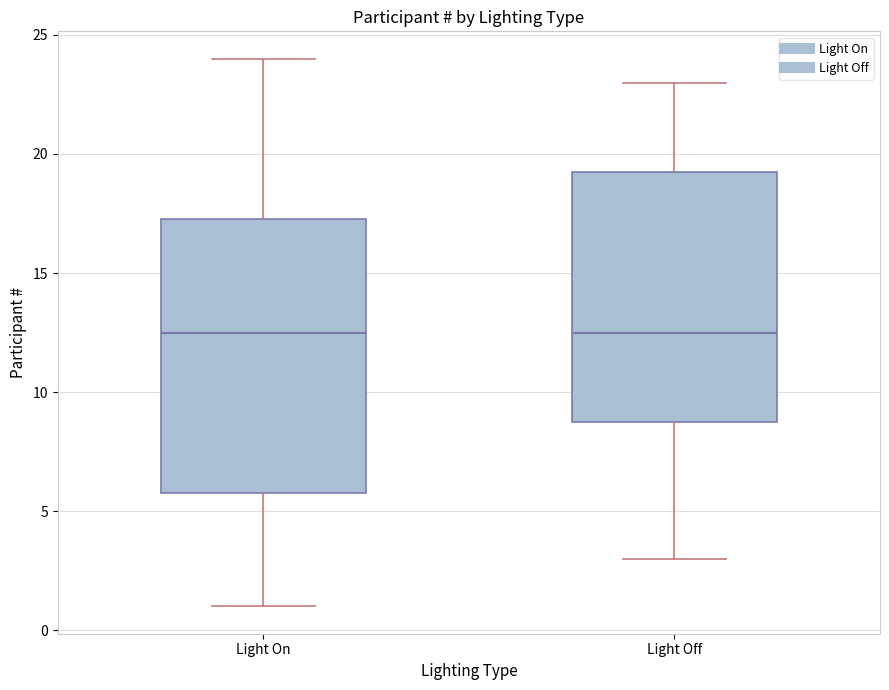

Reading left to right, read every box against the y-axis: the position of its median line, the range the box covers, and the ends of its whiskers. The values are not printed on the chart, so give them approximately, as read against the axis.

Light On: median 12.5, box 6.0 to 17.5, whiskers 1.0 to 24.0
Light Off: median 12.5, box 9.0 to 19.5, whiskers 3.0 to 23.0